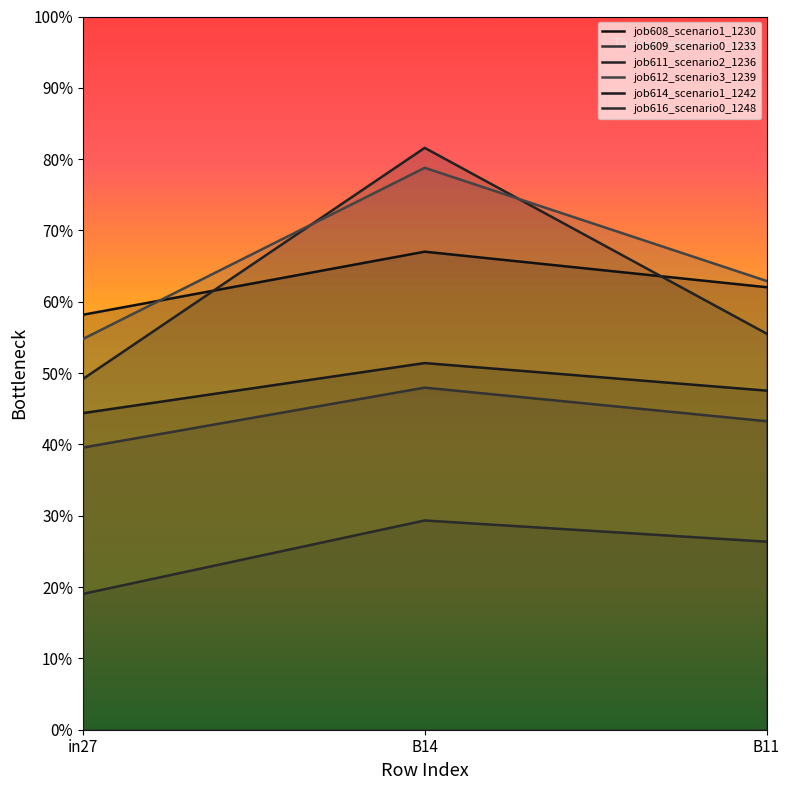

Is it true that job611_scenario2_1236 equals 0.1 at B11?

False